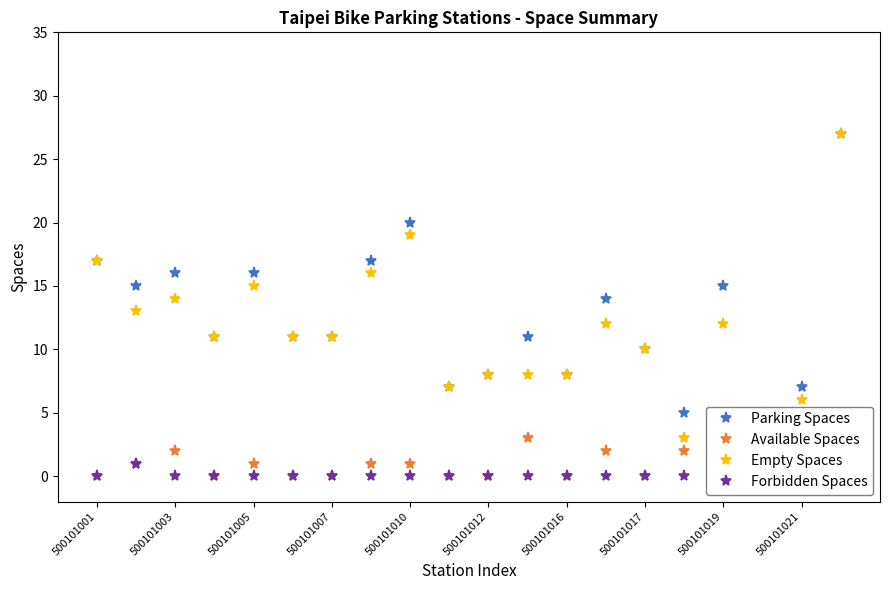

In Available Spaces, how many points are lower than both neighbors (excluding endpoints)?

3